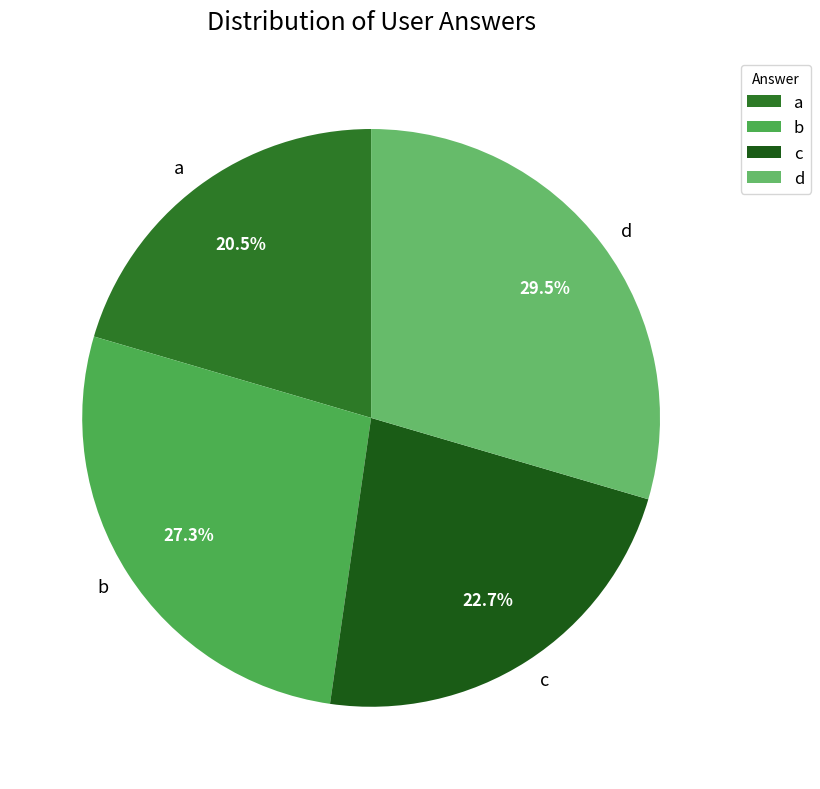

Between c and a, which is larger?

c